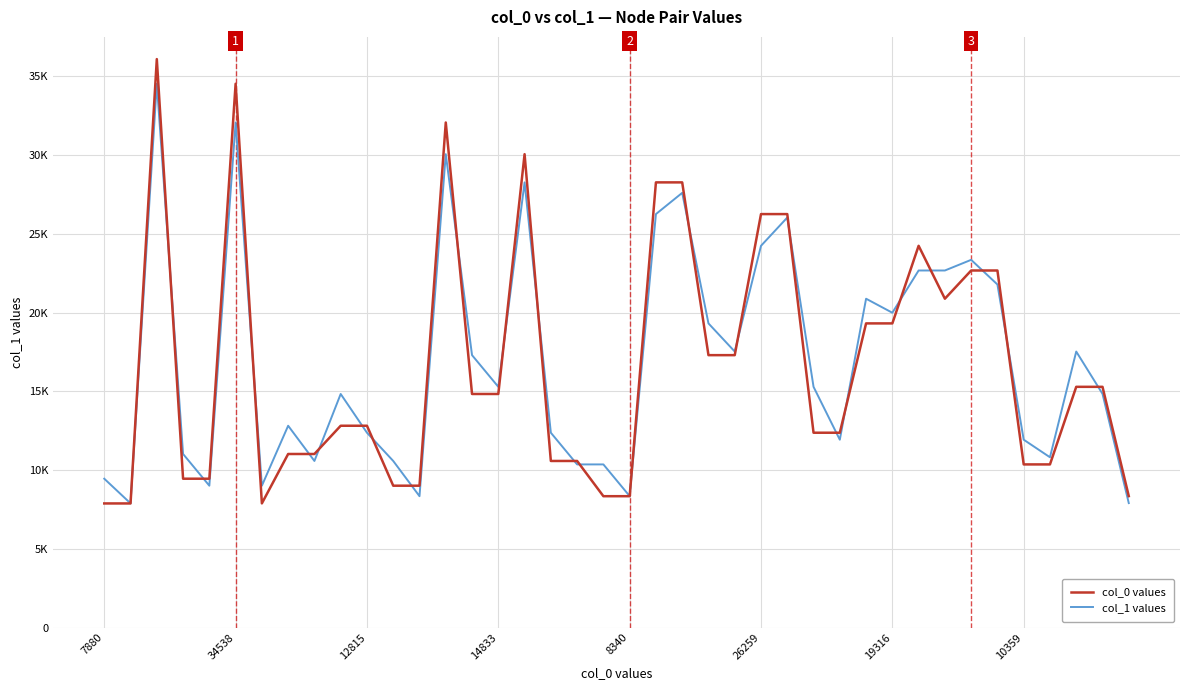

Does the chart display data point markers on the line(s)?

No